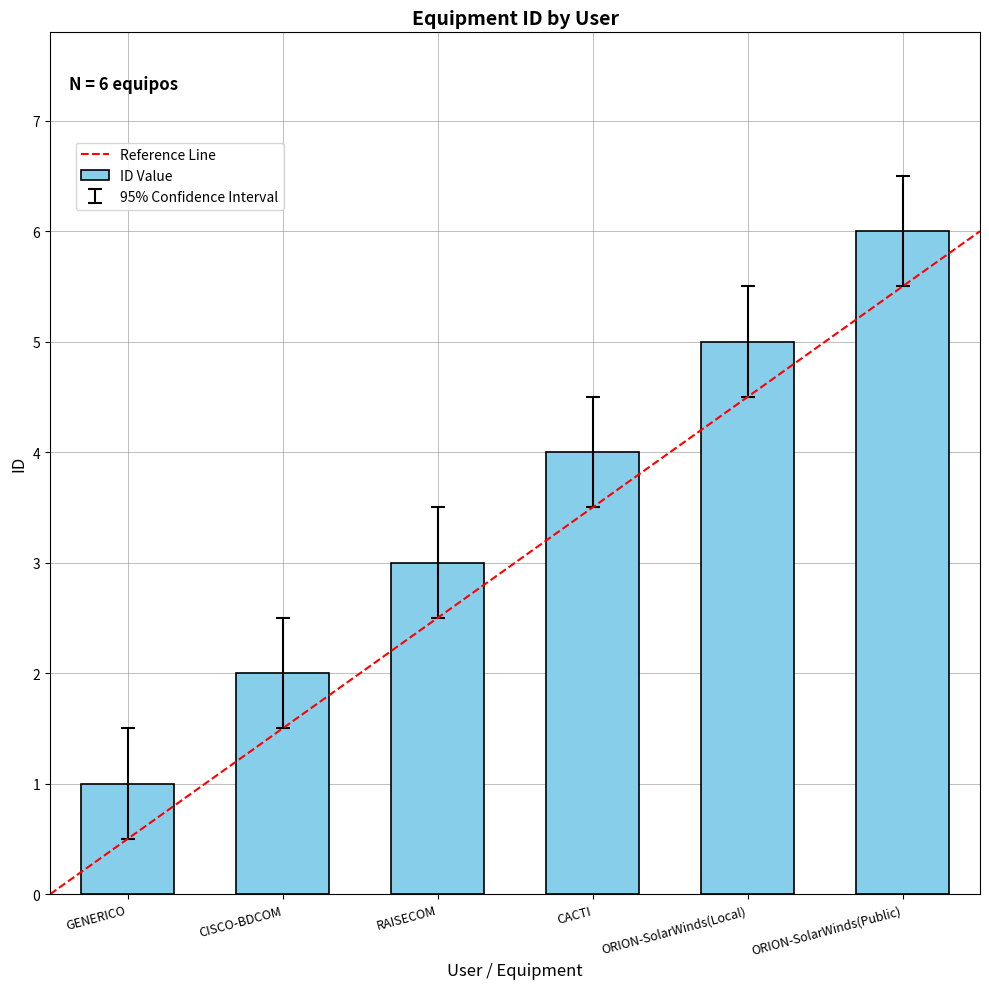

What is the minimum value shown in the chart?

0.5